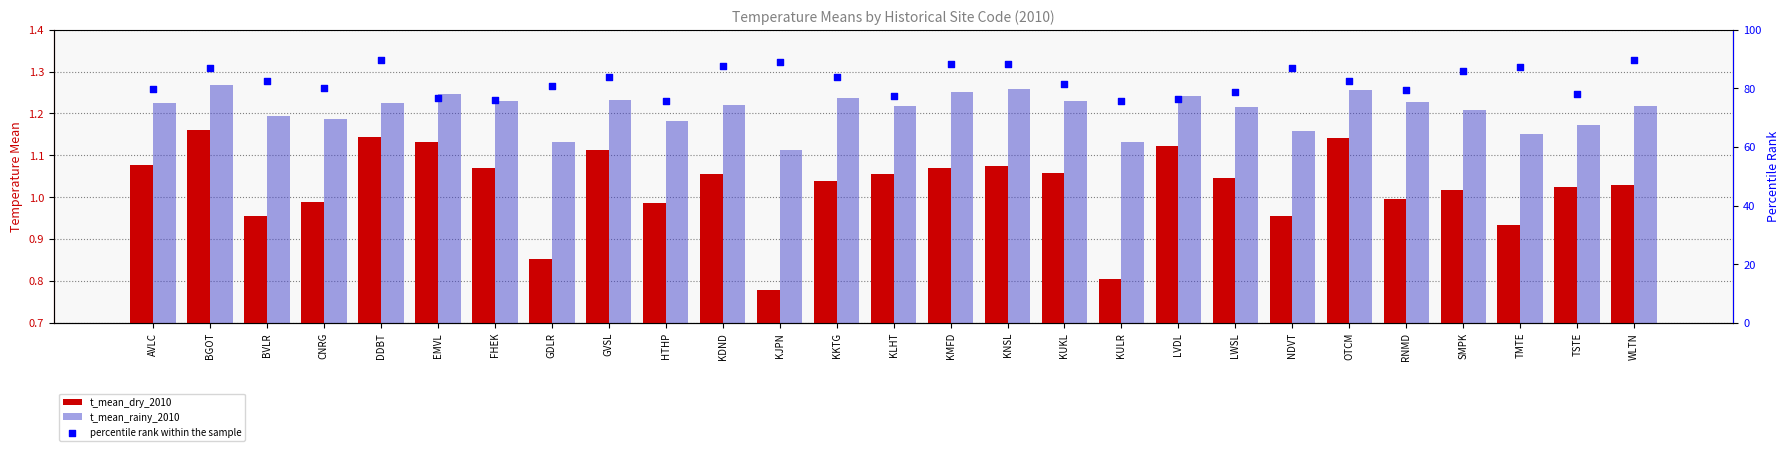

At which category is the sum across all series the highest?

DDBT